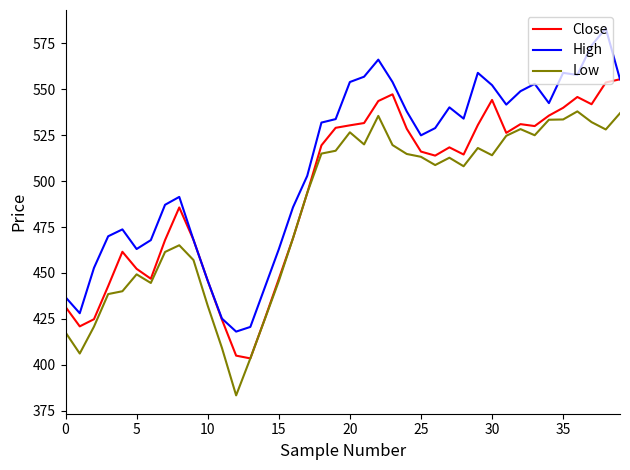

Which series has the largest range (max minus min)?

High